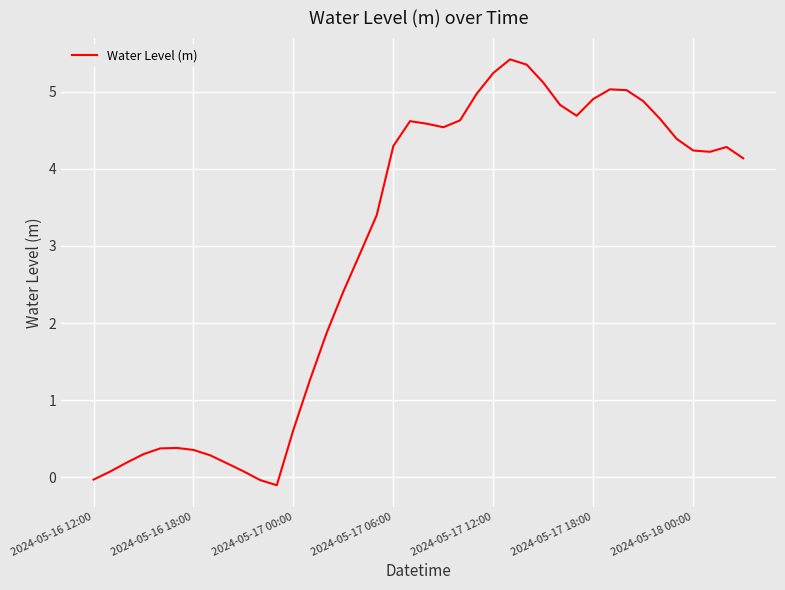

What is the difference between the maximum and minimum values?

5.5